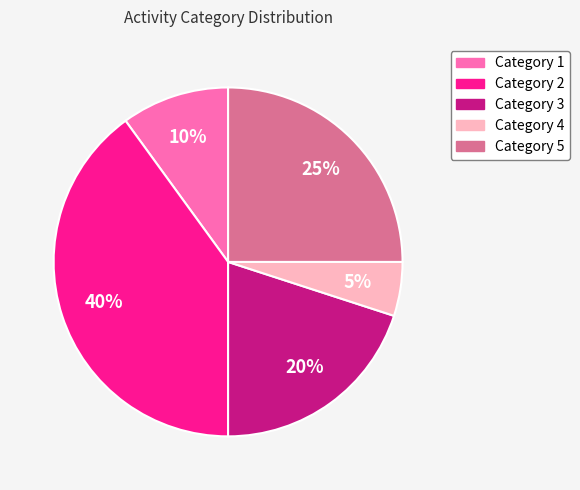

Does any single category account for the majority?

No